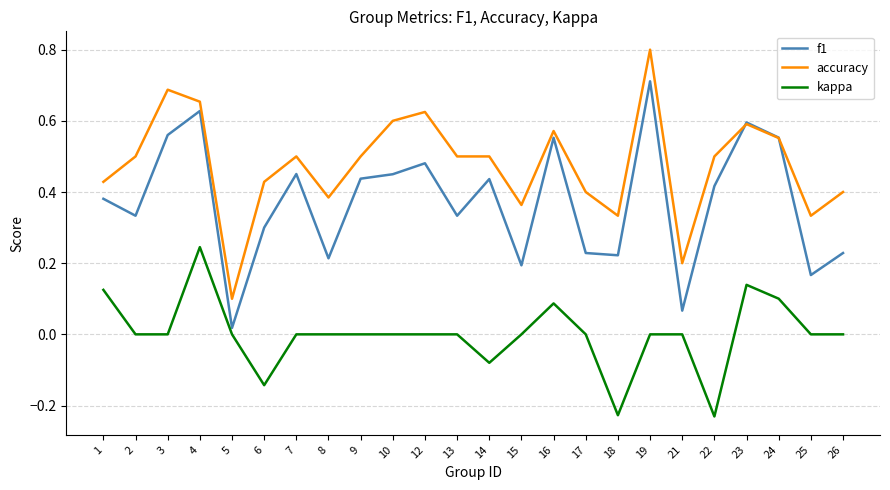

True or false: accuracy and kappa cross at least once.

False